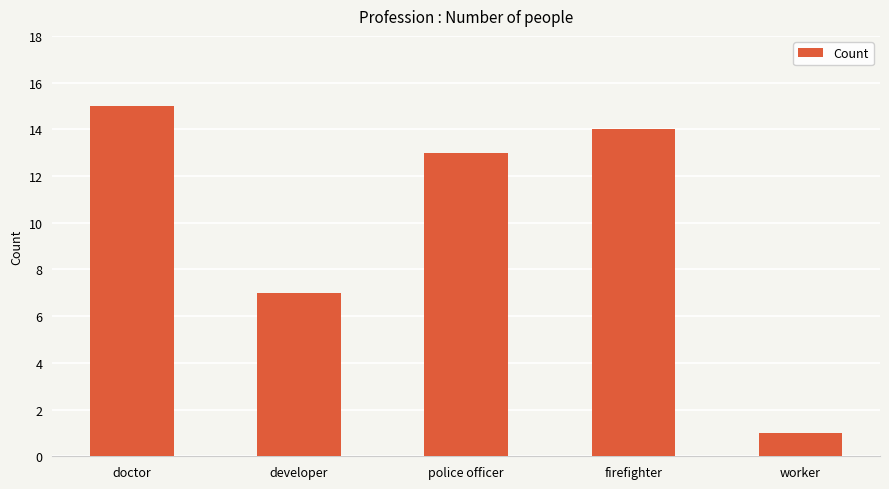

Reading left to right, extract all data points from this chart.

doctor=15	developer=7	police officer=13	firefighter=14	worker=1